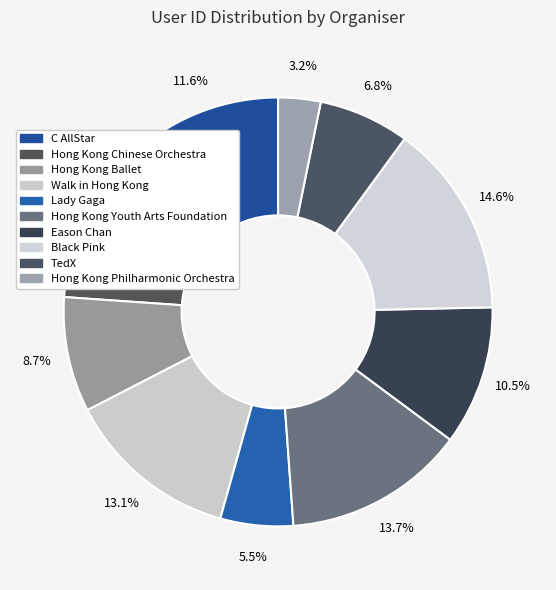

What is the ratio of the value at Hong Kong Philharmonic Orchestra to the value at Hong Kong Youth Arts Foundation?

0.2